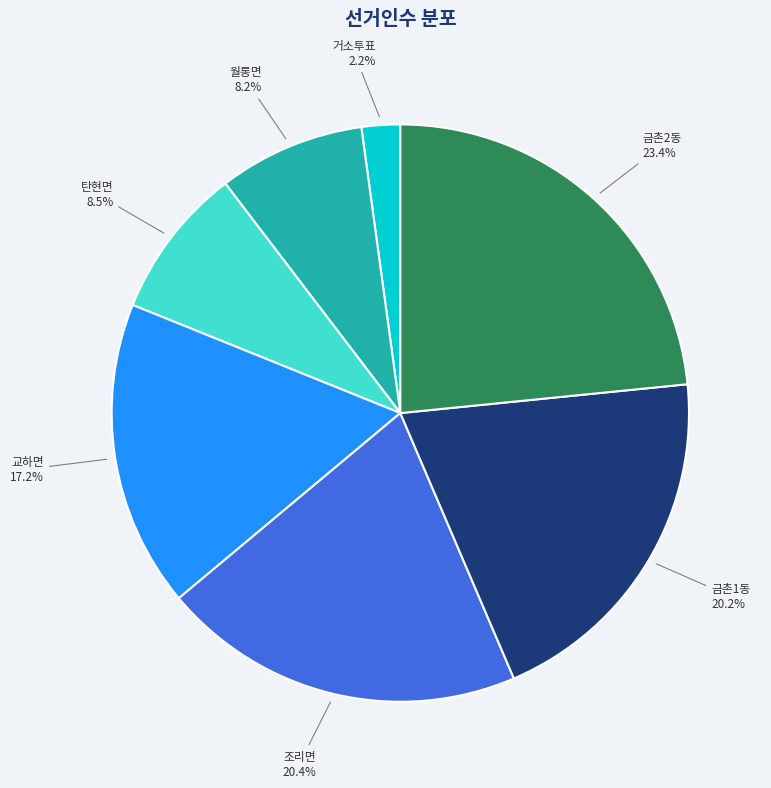

Does any single category account for the majority?

No